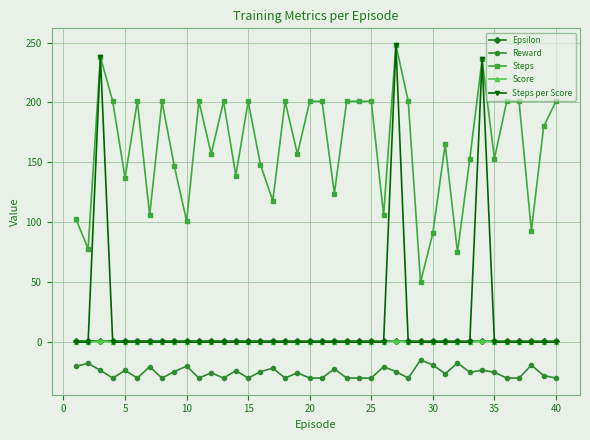

Which series has the largest total across all categories?

Steps